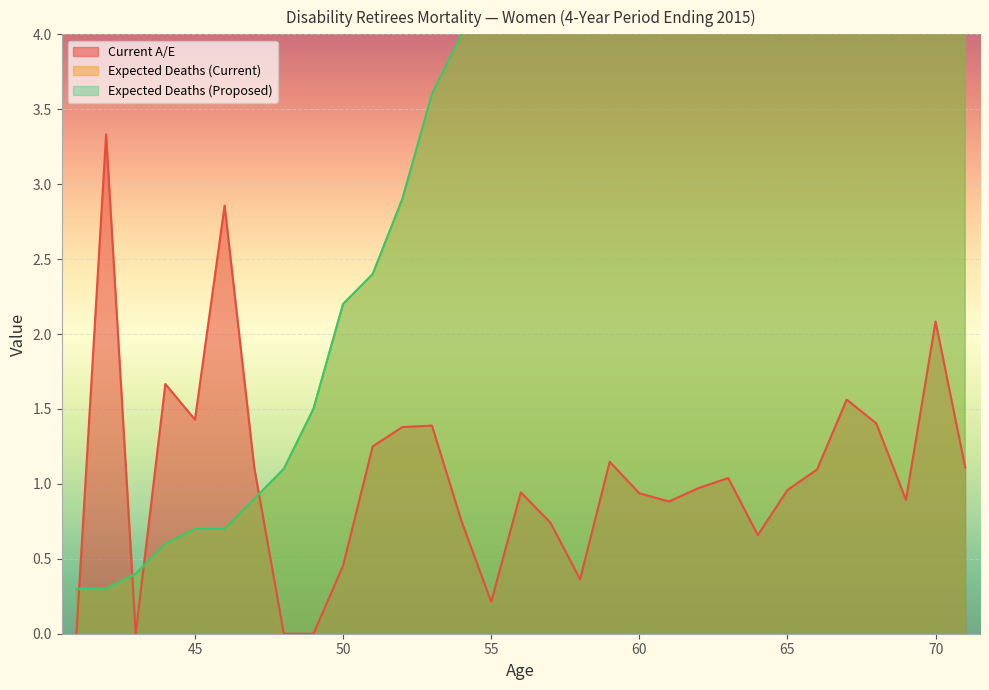

Which has a higher value, 54 or 47?

47